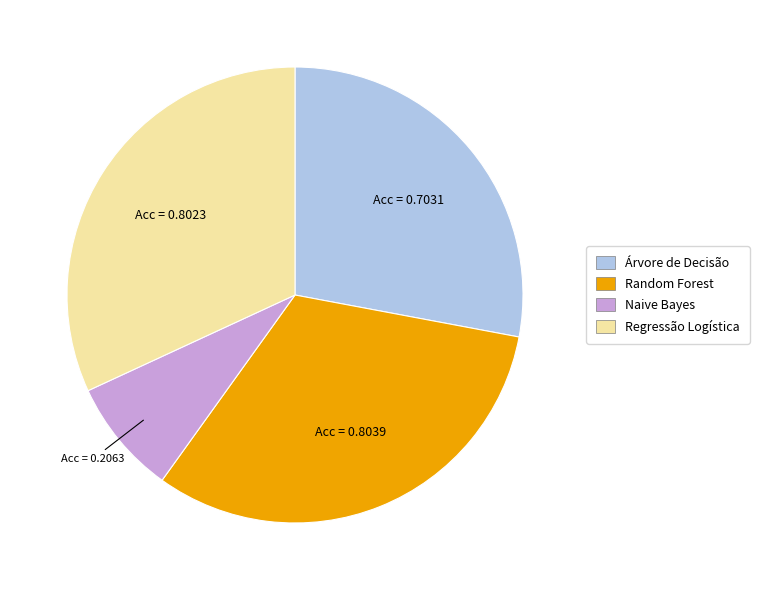

Which slice is the smallest?

Naive Bayes